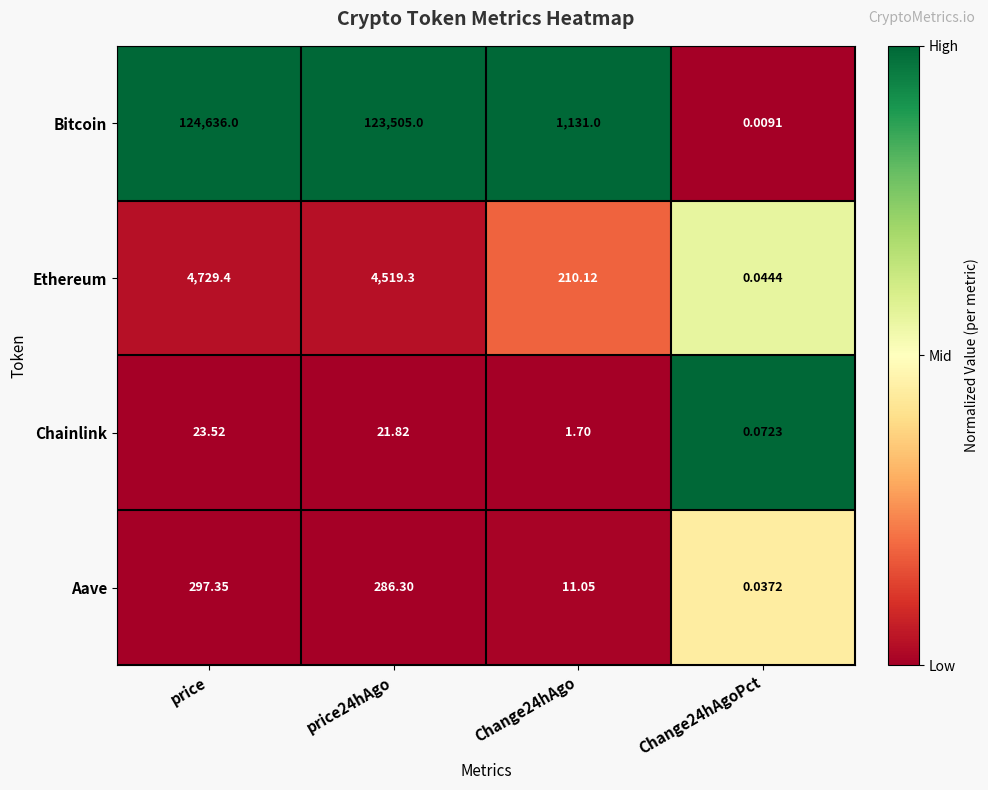

Which series changed the most between price24hAgo and Change24hAgo?

Bitcoin